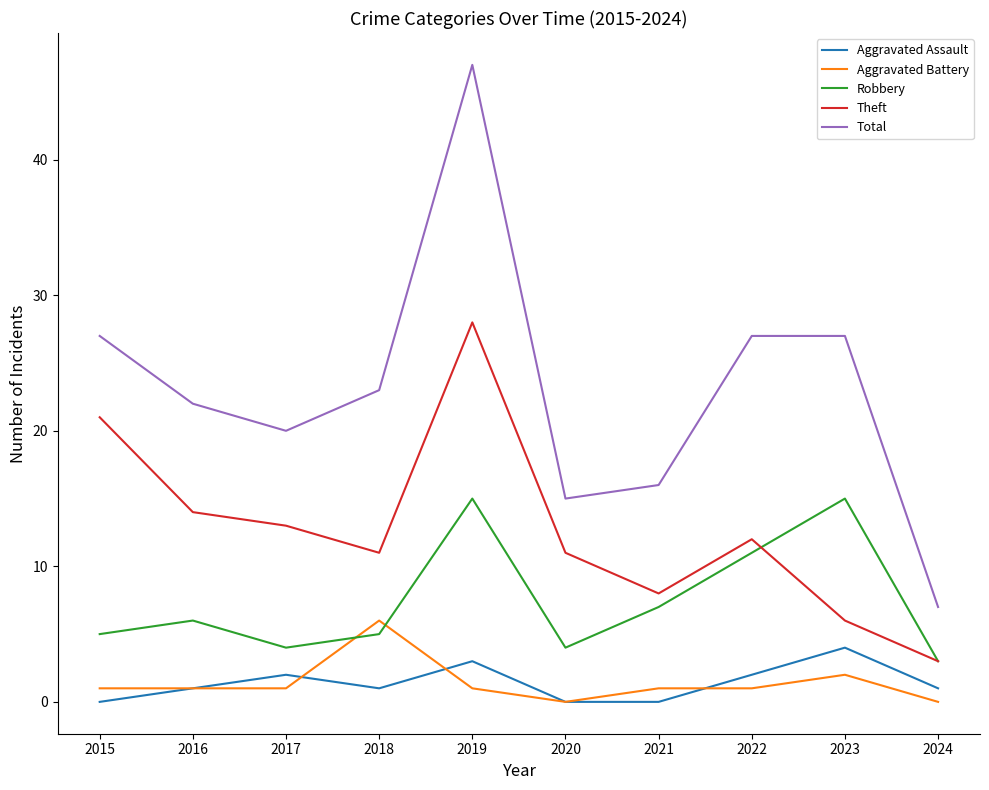

What are all the series names shown in the legend?

Aggravated Assault, Aggravated Battery, Robbery, Theft, Total